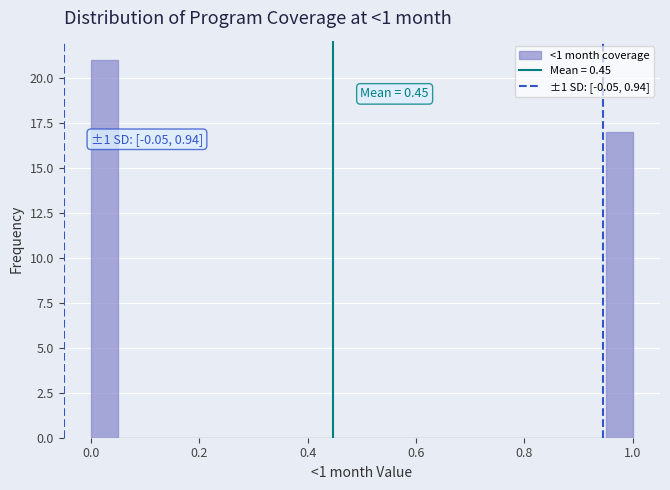

Around what value on the x-axis is the tallest bar? Give the approximate position of its centre, as read against the axis.

0.02